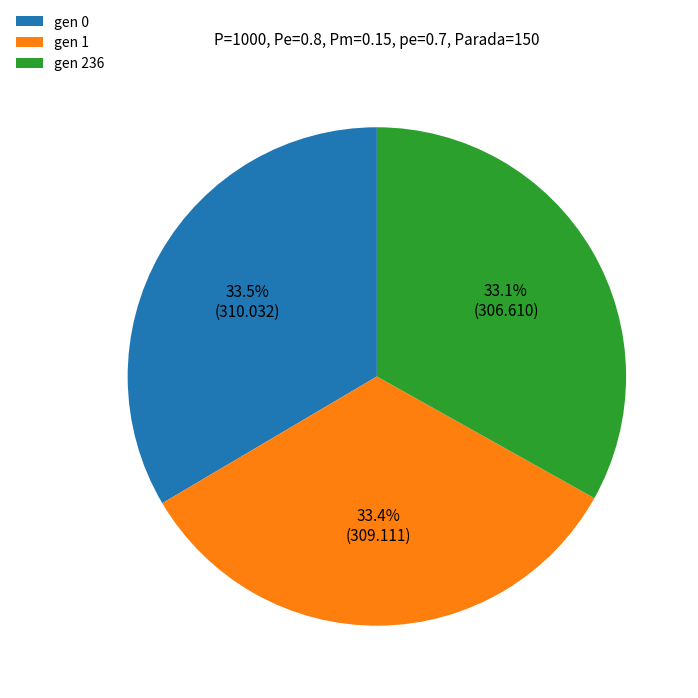

What percentage do gen 1 and gen 236 together represent?

66.5%